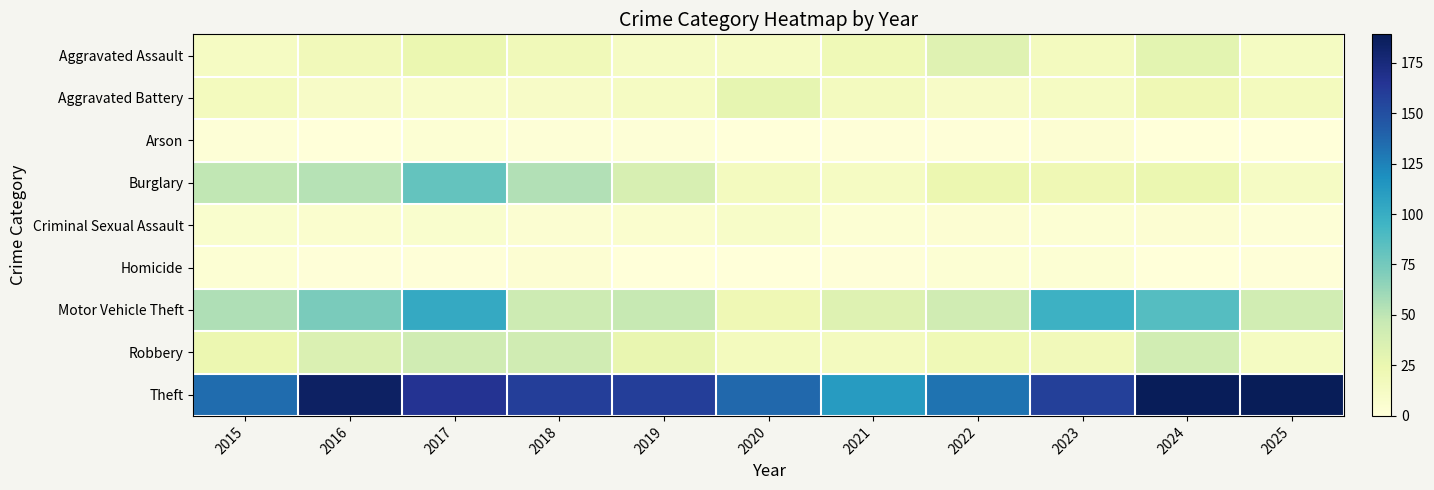

At 2015, list the series in order from largest to smallest.

Theft, Motor Vehicle Theft, Burglary, Robbery, Aggravated Battery, Aggravated Assault, Criminal Sexual Assault, Homicide, Arson